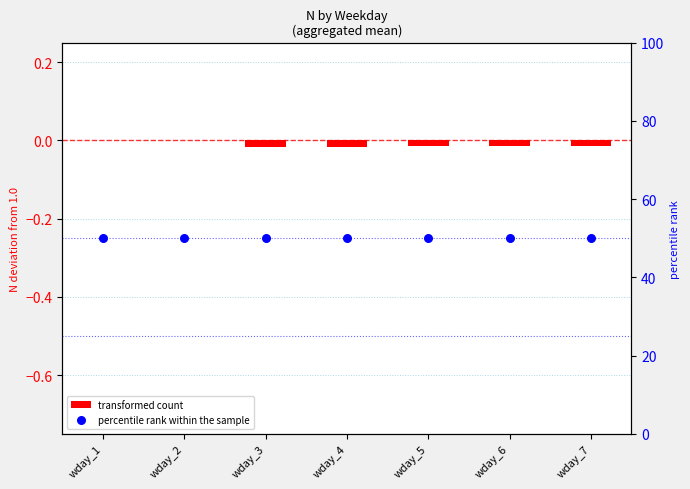

What is the total value across all series at wday_7?

50.0